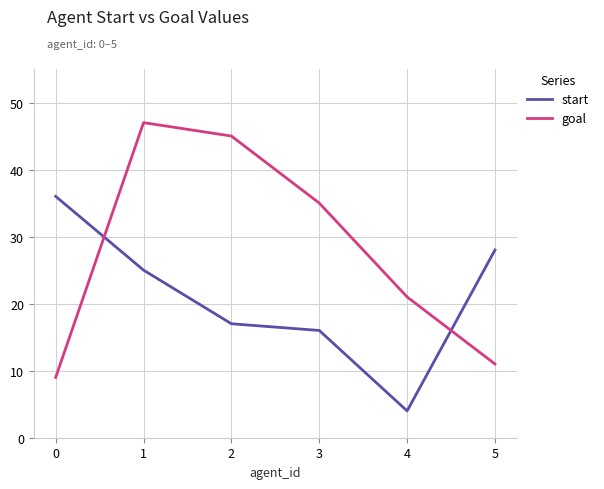

Is it true that goal equals 6 at 5?

False